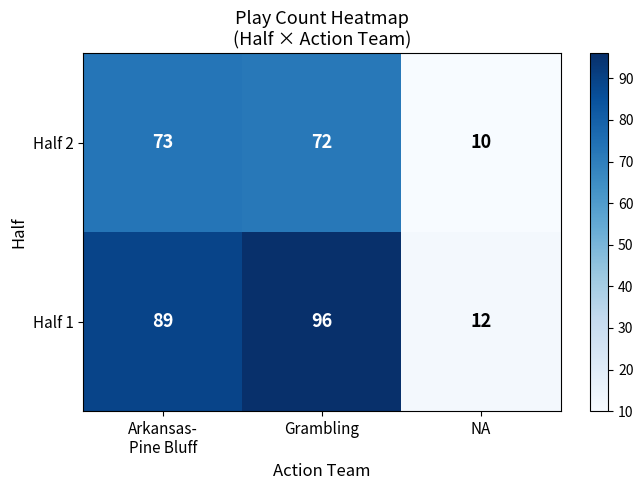

Is it true that Half 1 equals 164 at Grambling?

False